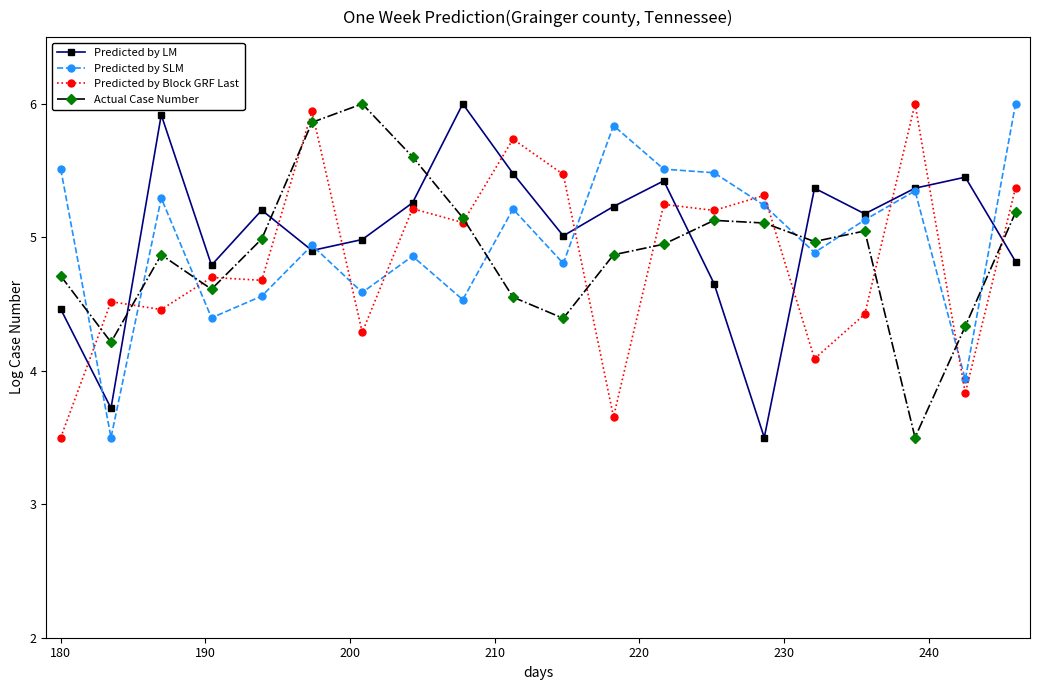

True or false: Actual Case Number and Predicted by SLM intersect in this chart.

True